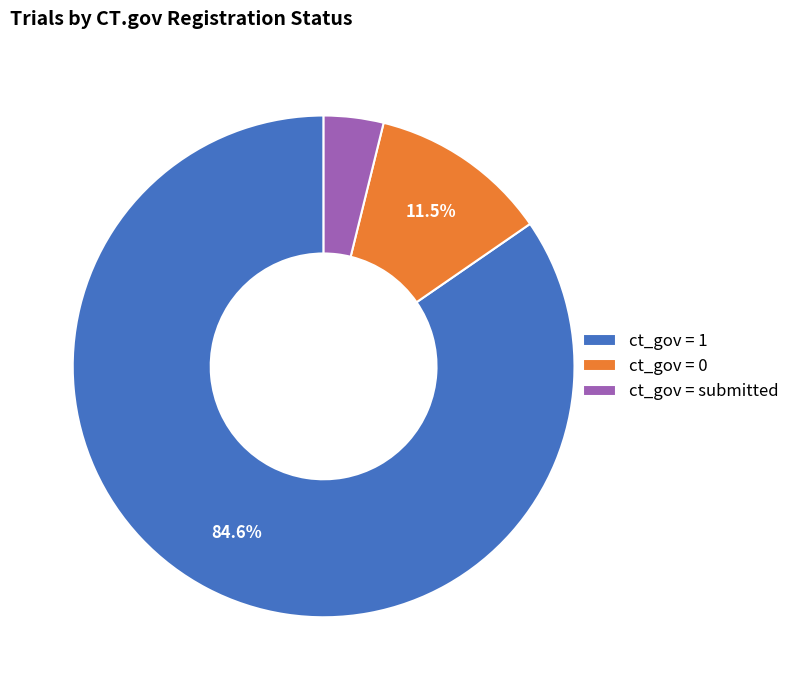

What is the total percentage of ct_gov = 0 and ct_gov = 1?

96.2%